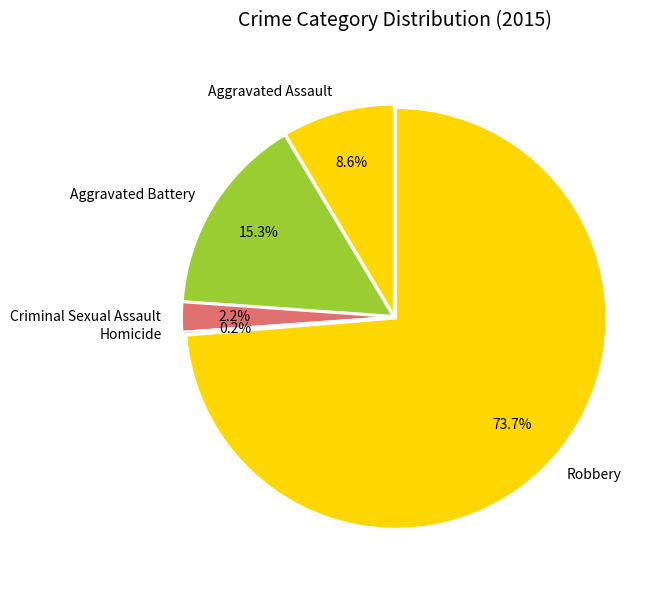

To the nearest percent, what is the combined percentage of Homicide and Robbery?

74%